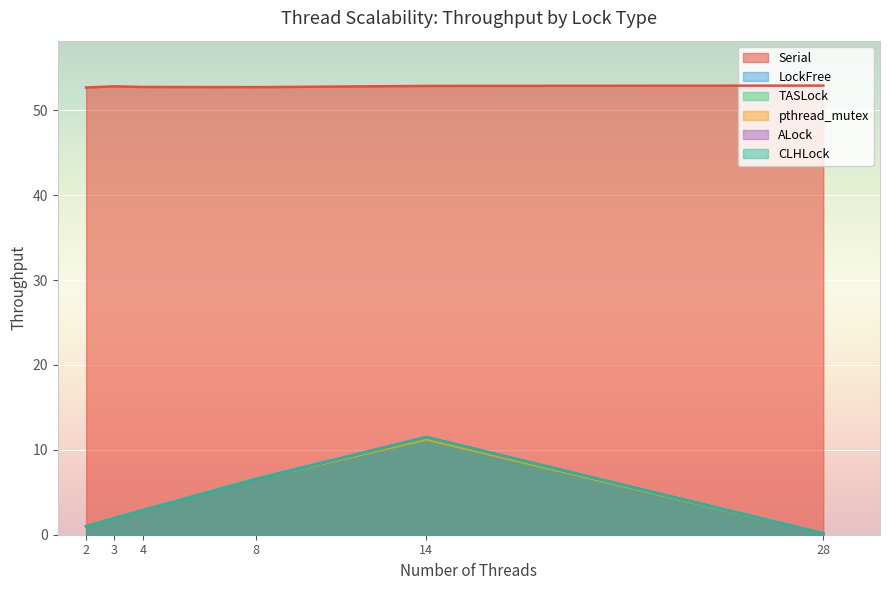

At how many categories does at least one series exceed 2?

6